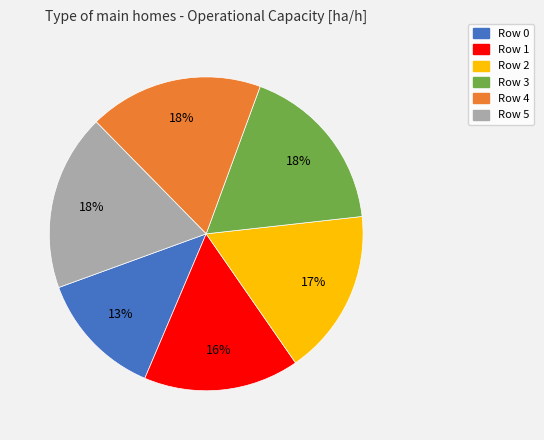

What is the smallest slice in the pie chart?

Row 0